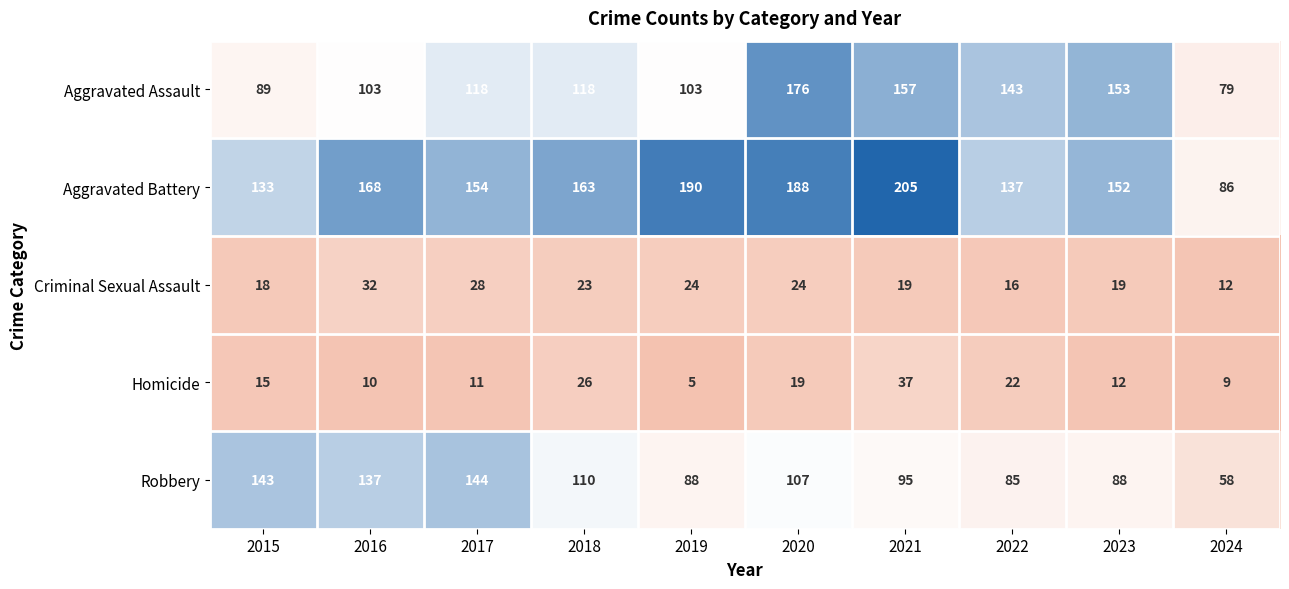

Is the value of Aggravated Assault at 2023 greater than the value of Robbery at 2020?

Yes